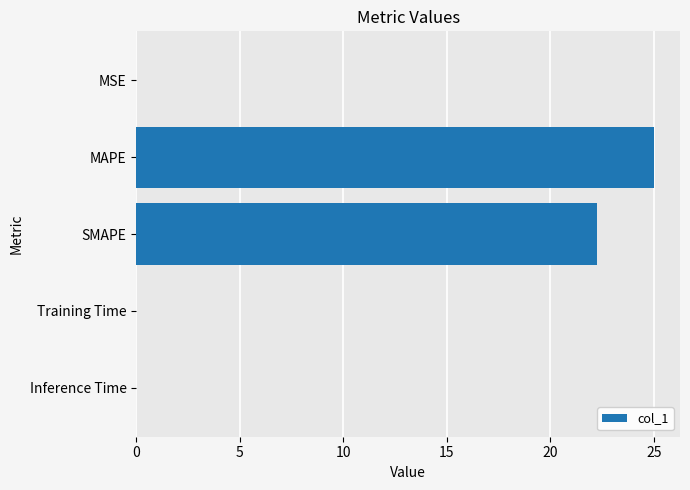

Count the number of data series in this chart.

1